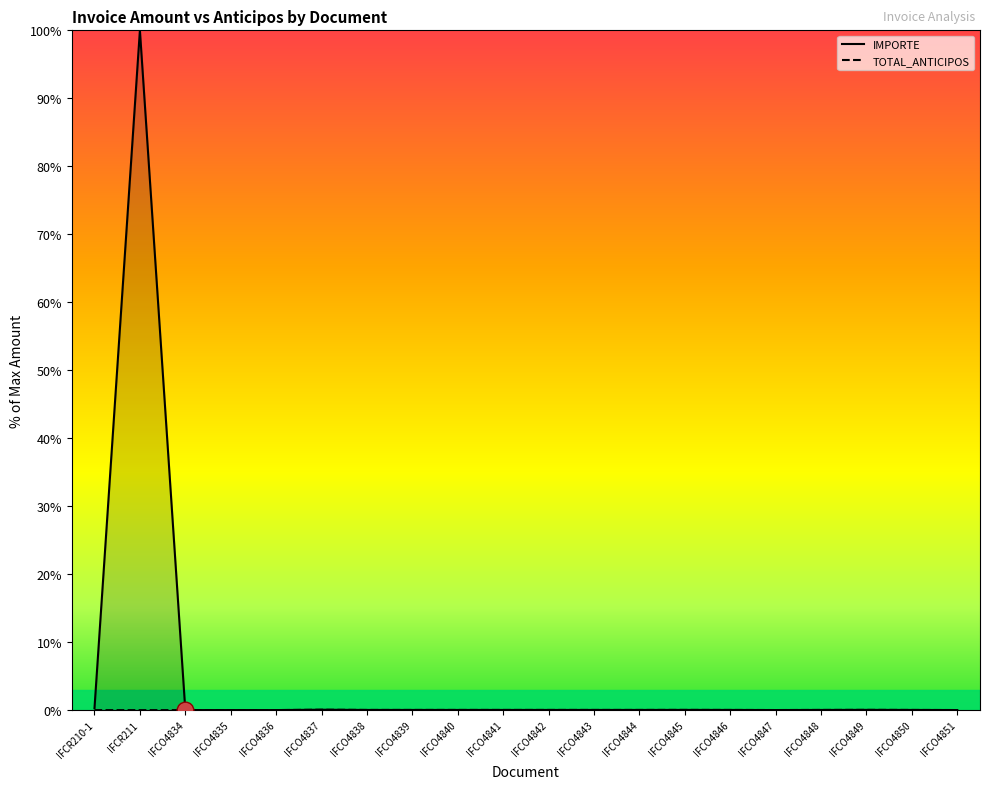

Is it true that IMPORTE equals 0.0 at IFCO4848?

True